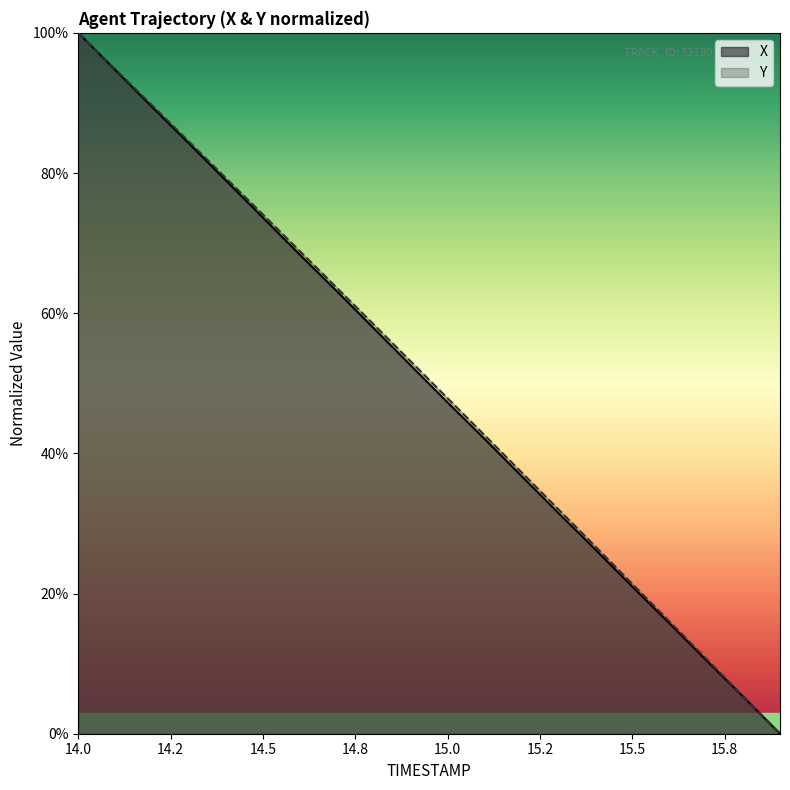

Which series has the largest total across all categories?

Y